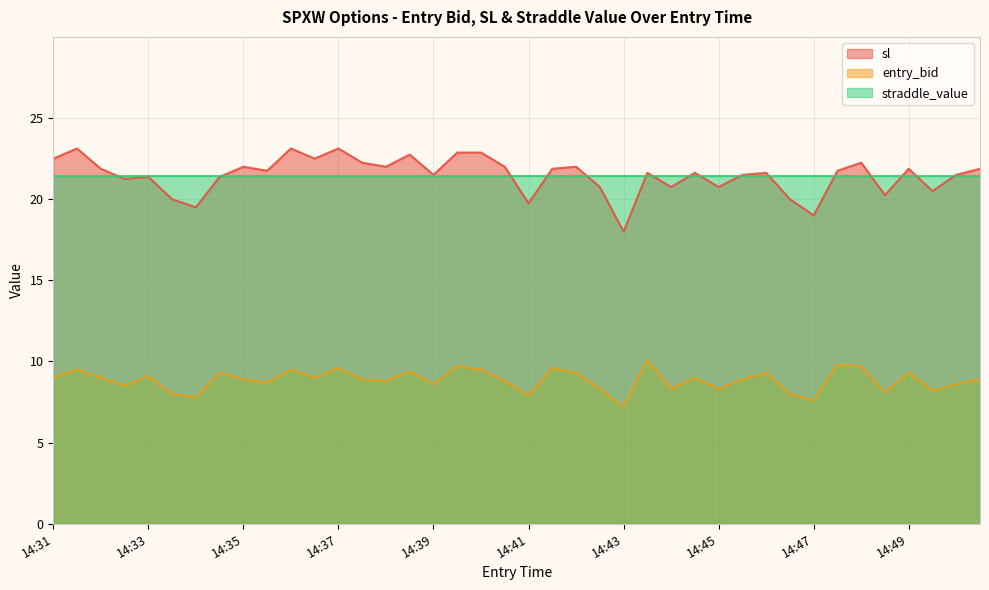

Which series has the widest spread of values?

sl